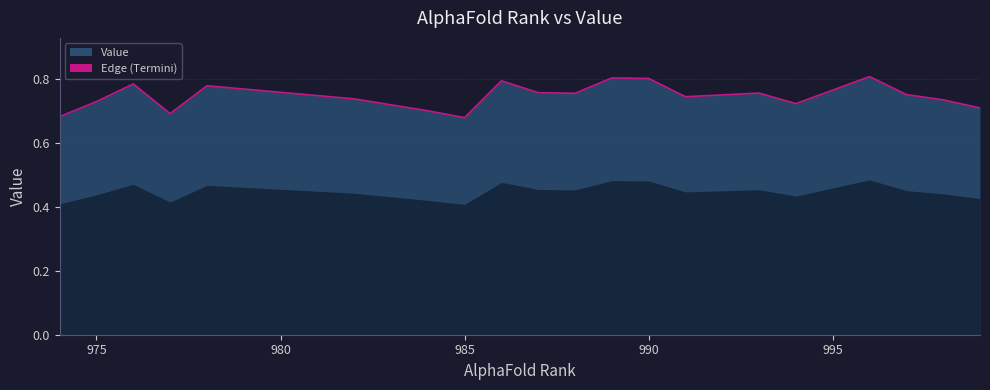

What is the difference between the second highest and second lowest values?

0.1